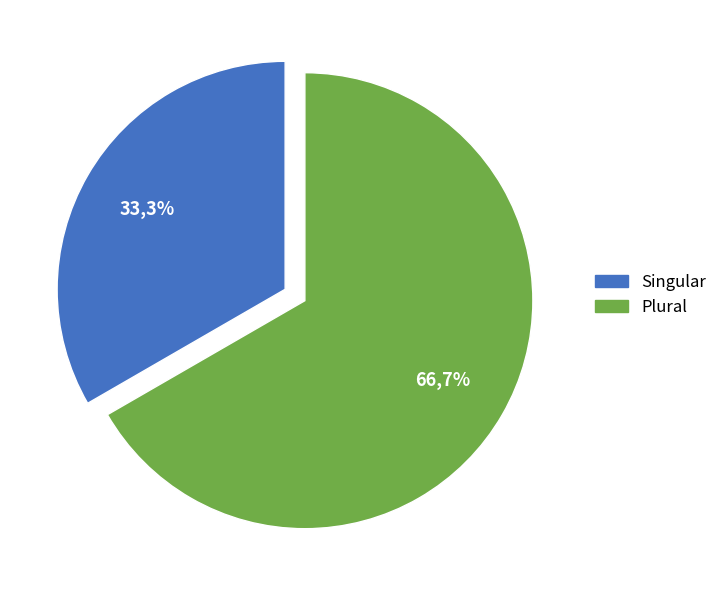

Does Plural account for over 50% of the chart?

Yes